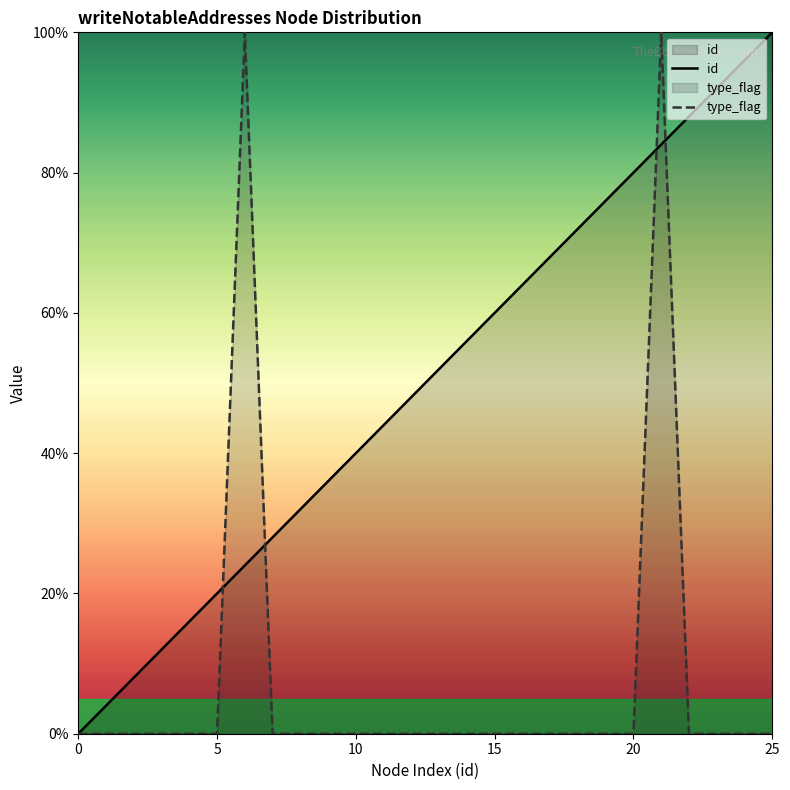

Reading left to right, what are all the values shown in this chart?

id: 0.0	4.0	8.0	12.0	16.0	20.0	24.0	28.0	32.0	36.0	40.0	44.0	48.0	52.0	56.0	60.0	64.0	68.0	72.0	76.0	80.0	84.0	88.0	92.0	96.0	100.0
type_flag: 0.0	0.0	0.0	0.0	0.0	0.0	100.0	0.0	0.0	0.0	0.0	0.0	0.0	0.0	0.0	0.0	0.0	0.0	0.0	0.0	0.0	100.0	0.0	0.0	0.0	0.0